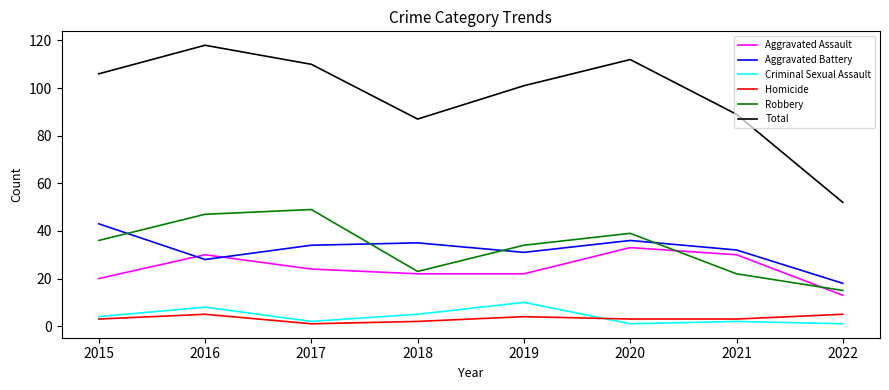

What value does the Total series have at 2022?

52